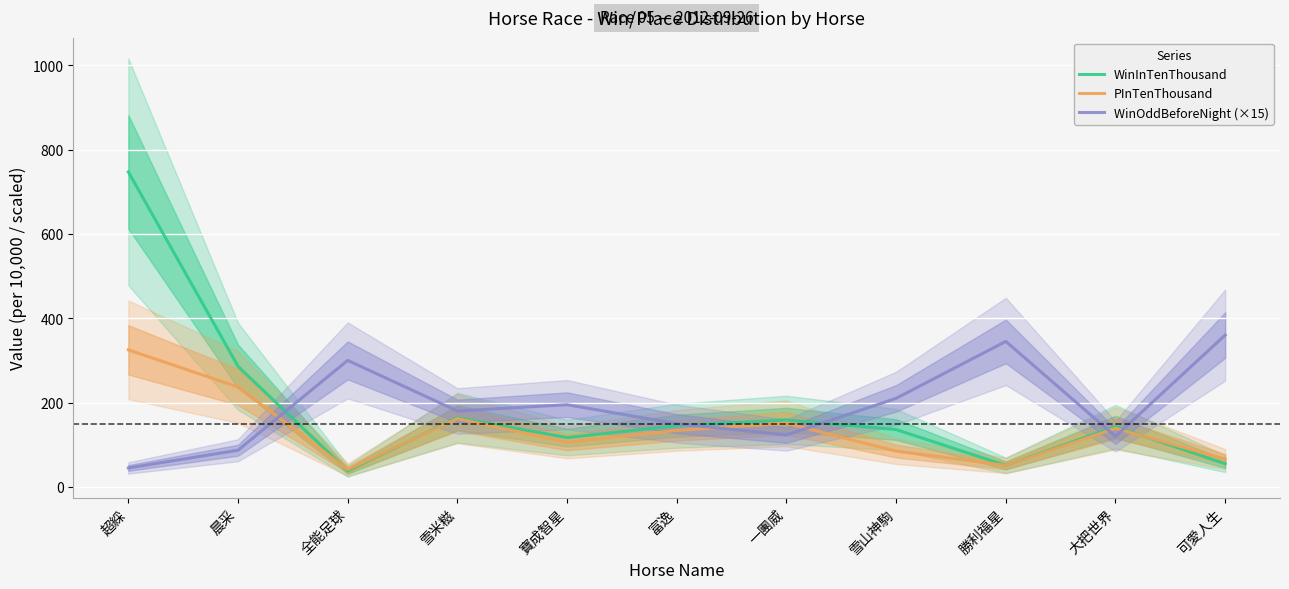

What is the spread (max minus min) of values at 寶成智星?

89.0